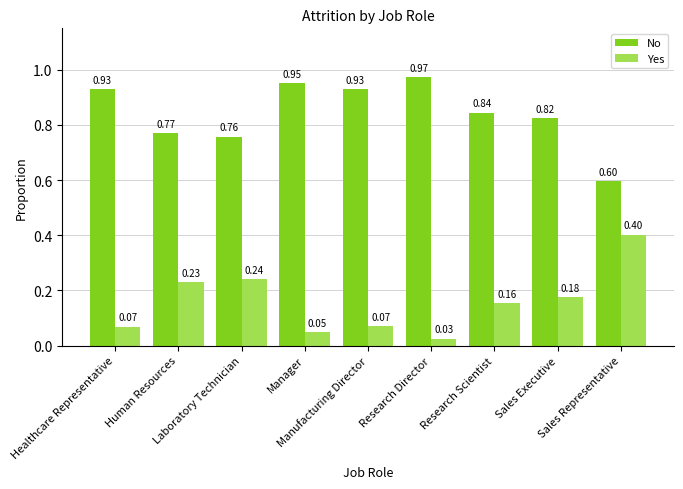

Rank the series by their maximum value, from lowest to highest.

Yes, No